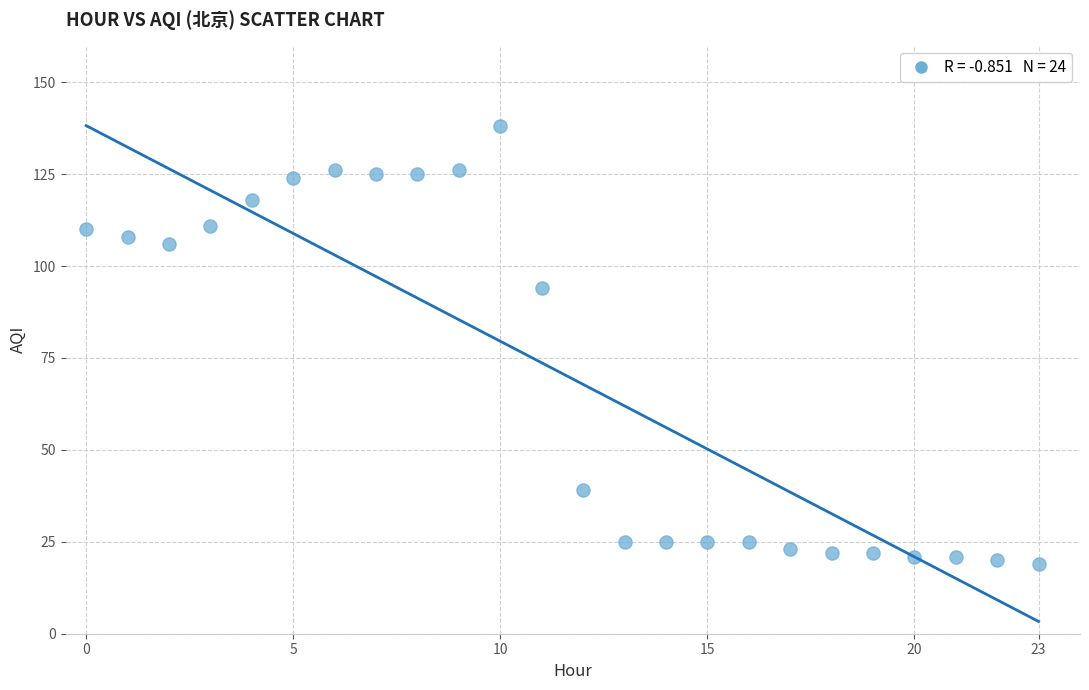

What Y value in the scatter plot is closest to 78?

94